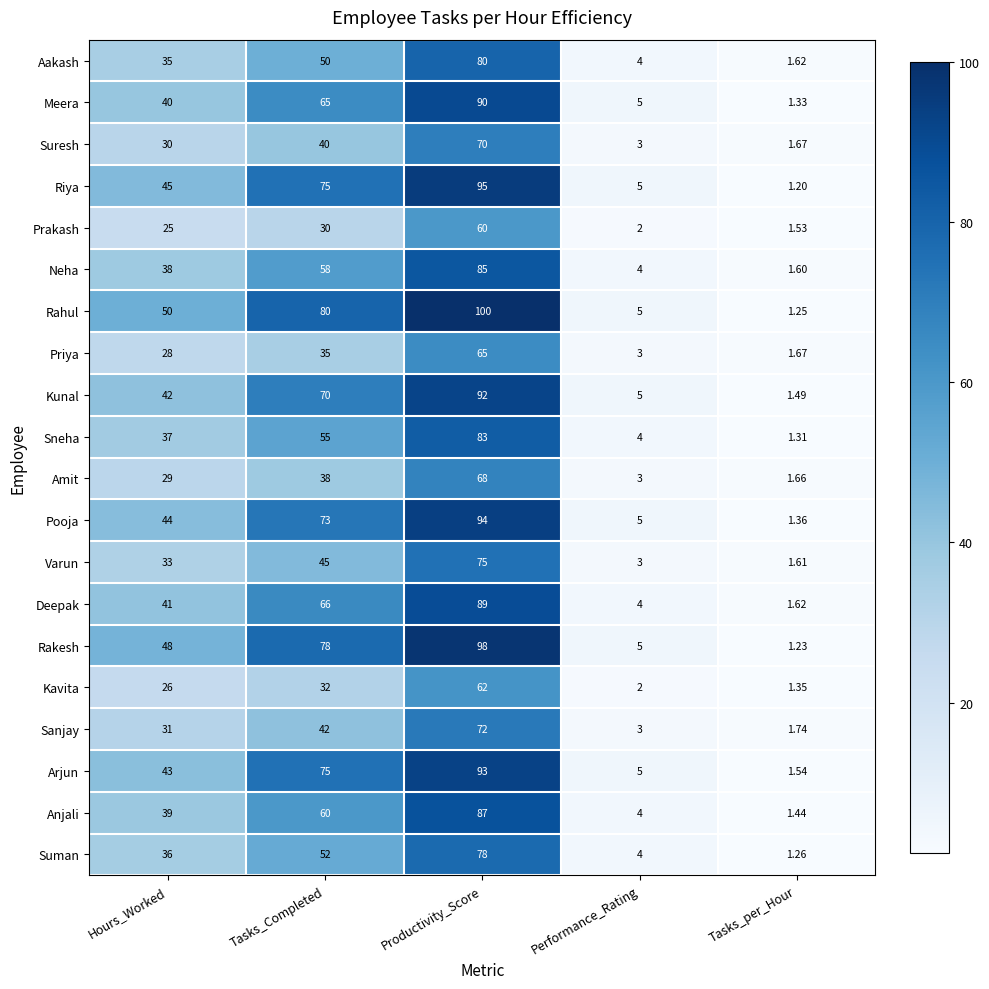

At which category is the sum across all series the highest?

Productivity_Score